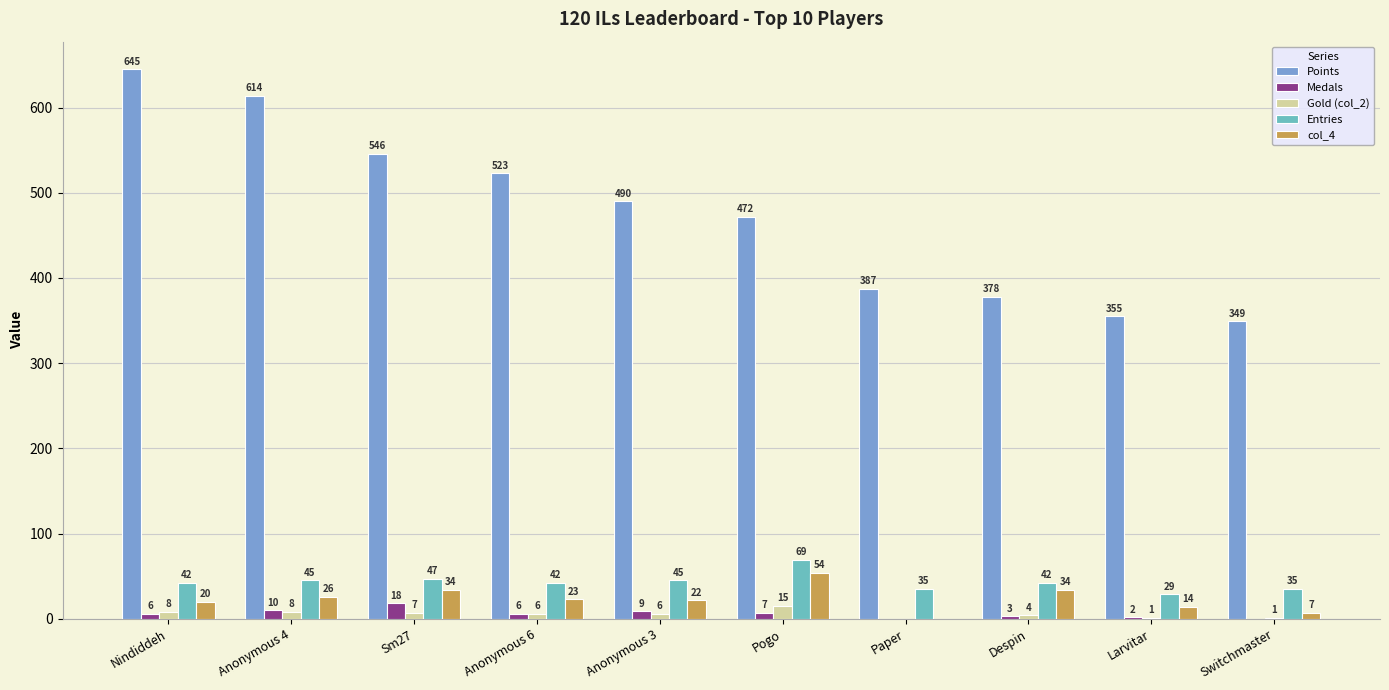

Count the number of categories in the chart.

10